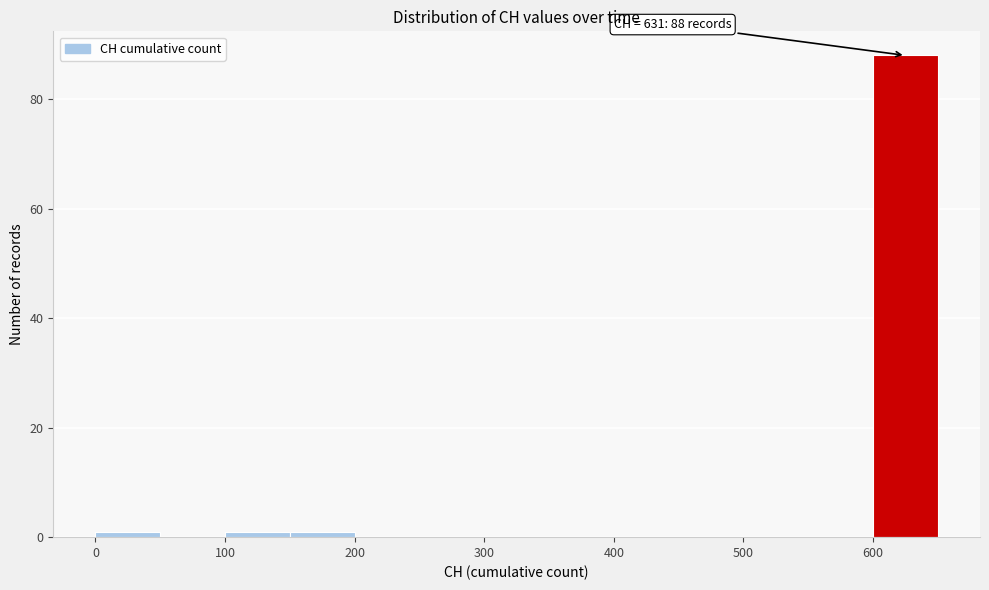

Which range on the x-axis has the tallest bar?

600 to 650